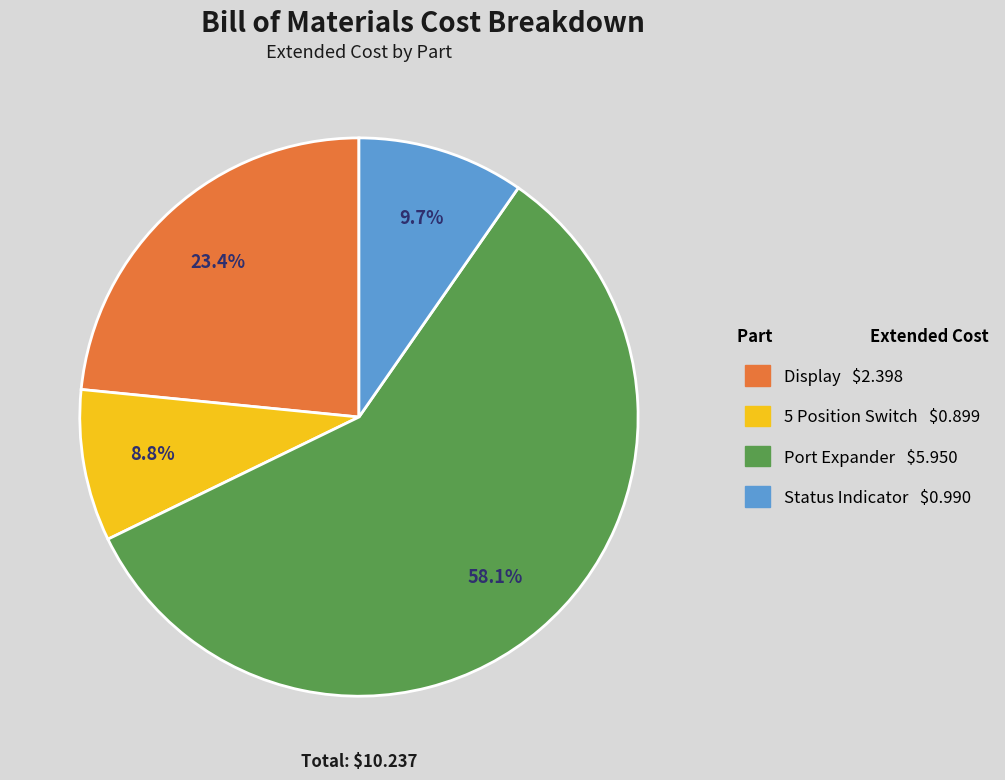

Count the number of slices in the pie.

4